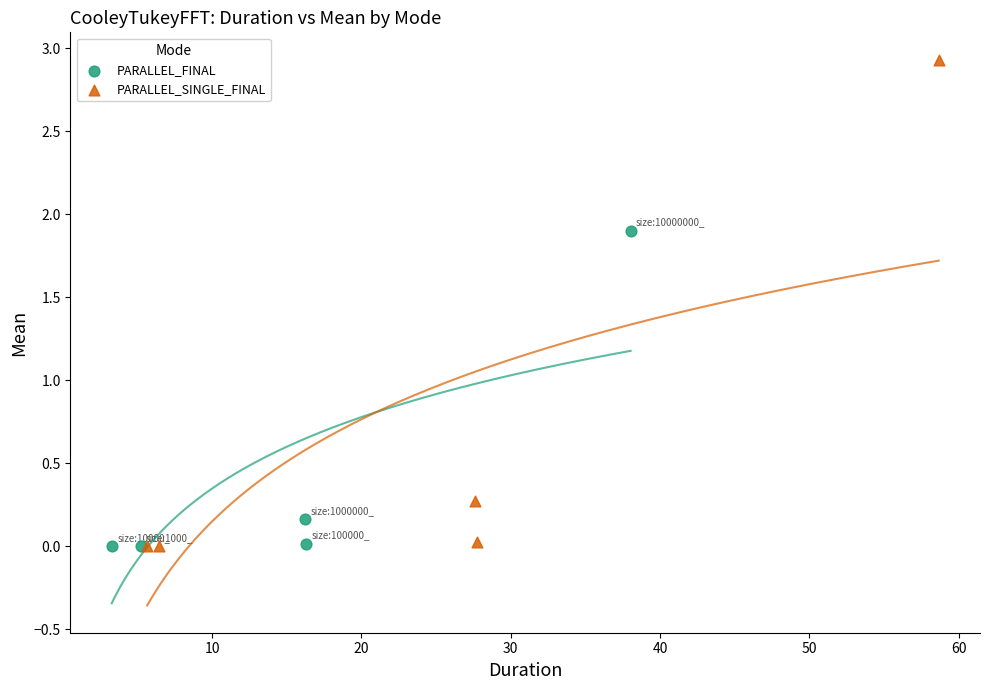

Which series has the largest Y range (max minus min)?

PARALLEL_SINGLE_FINAL